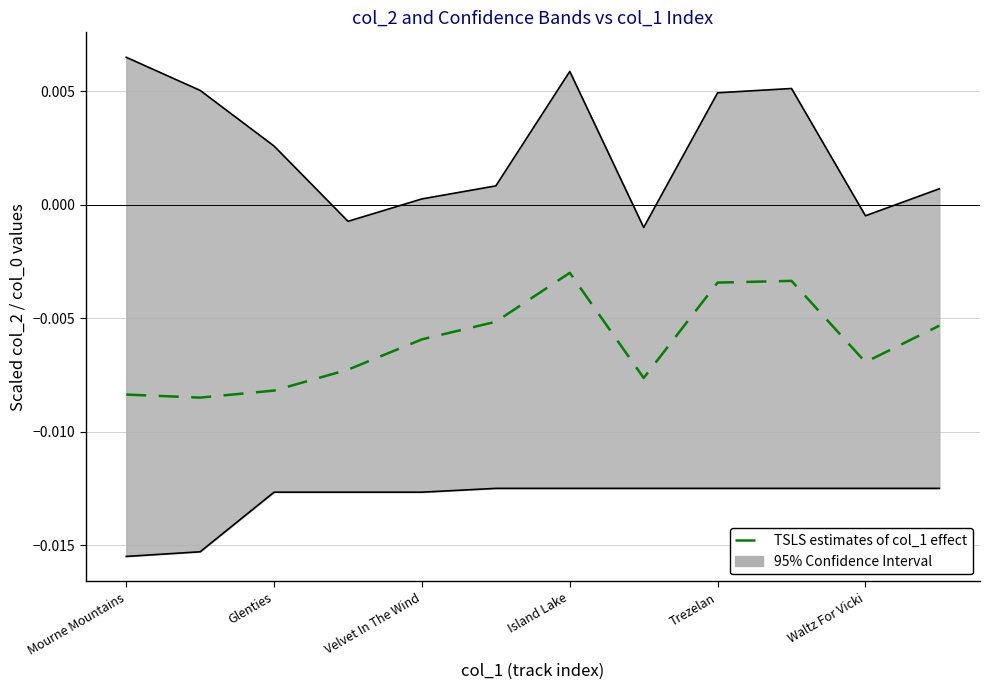

What is the sum of all values?

-0.1